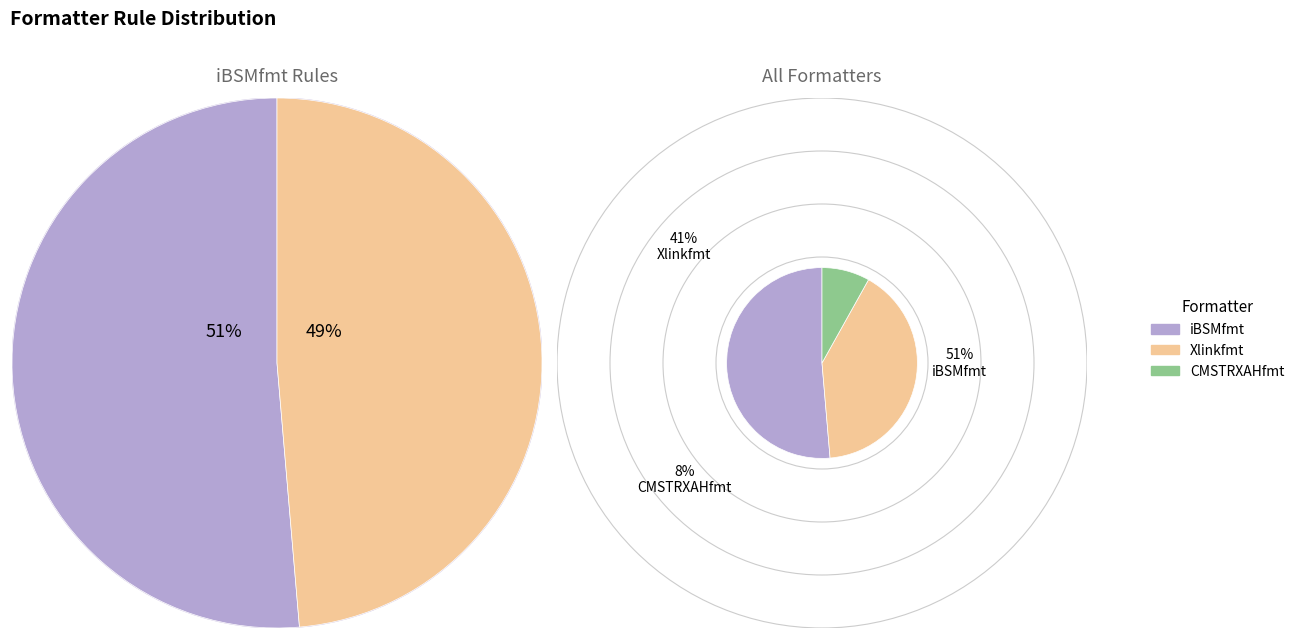

Is iBSMfmt the majority of the pie?

Yes